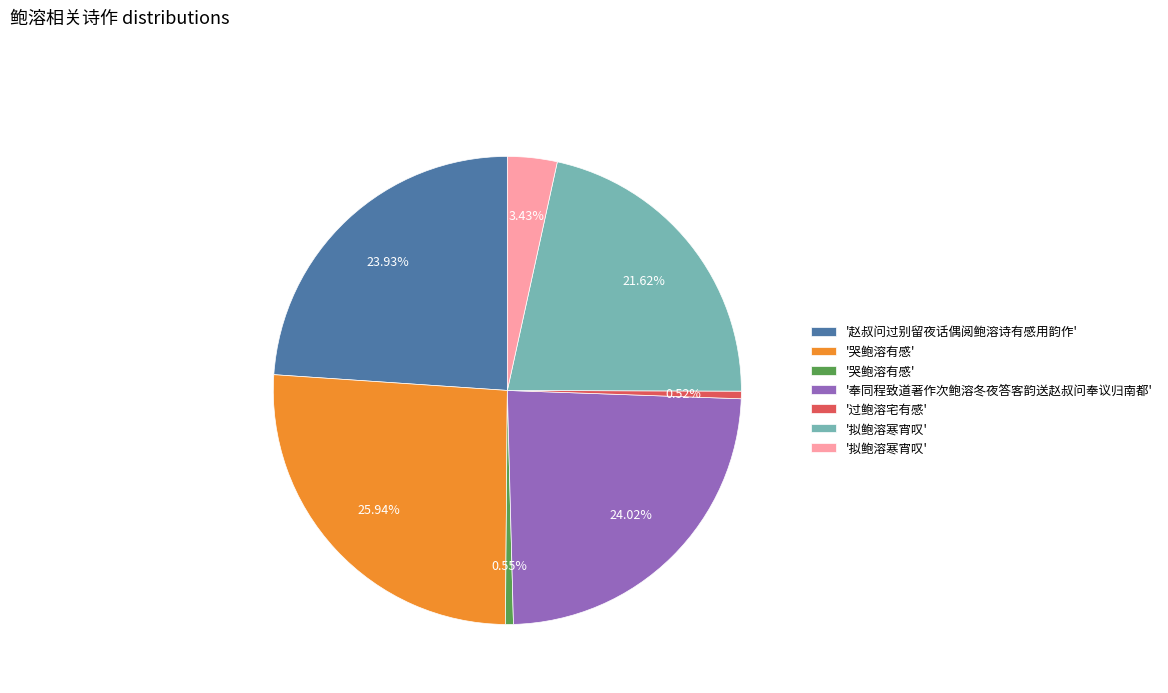

Is there a majority slice in this chart?

No